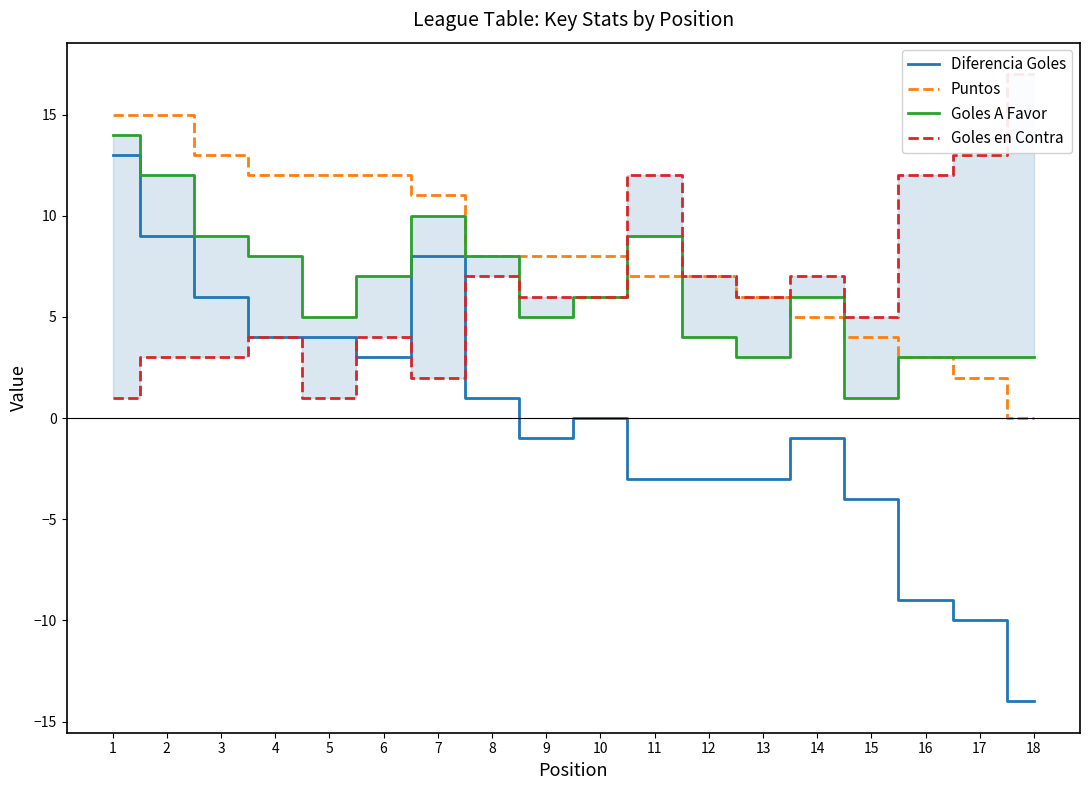

Between 17 and 2, which is larger?

2